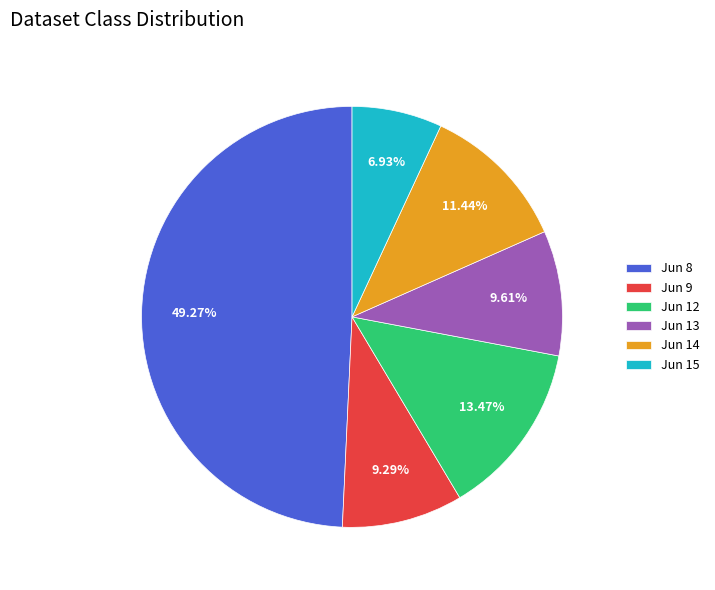

Between Jun 8 and Jun 15, which is larger?

Jun 8